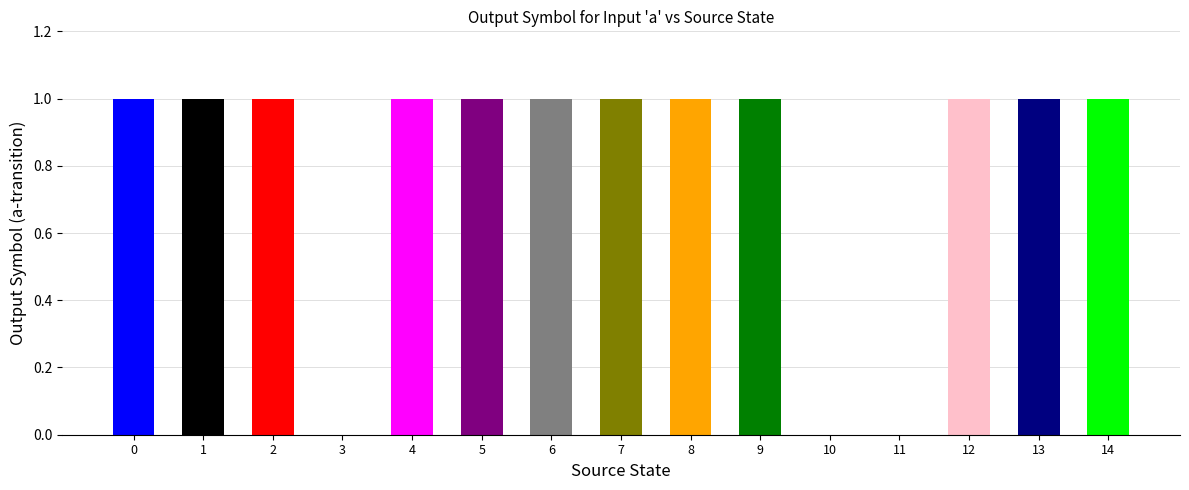

True or false: the data shows 0 at 4.

False